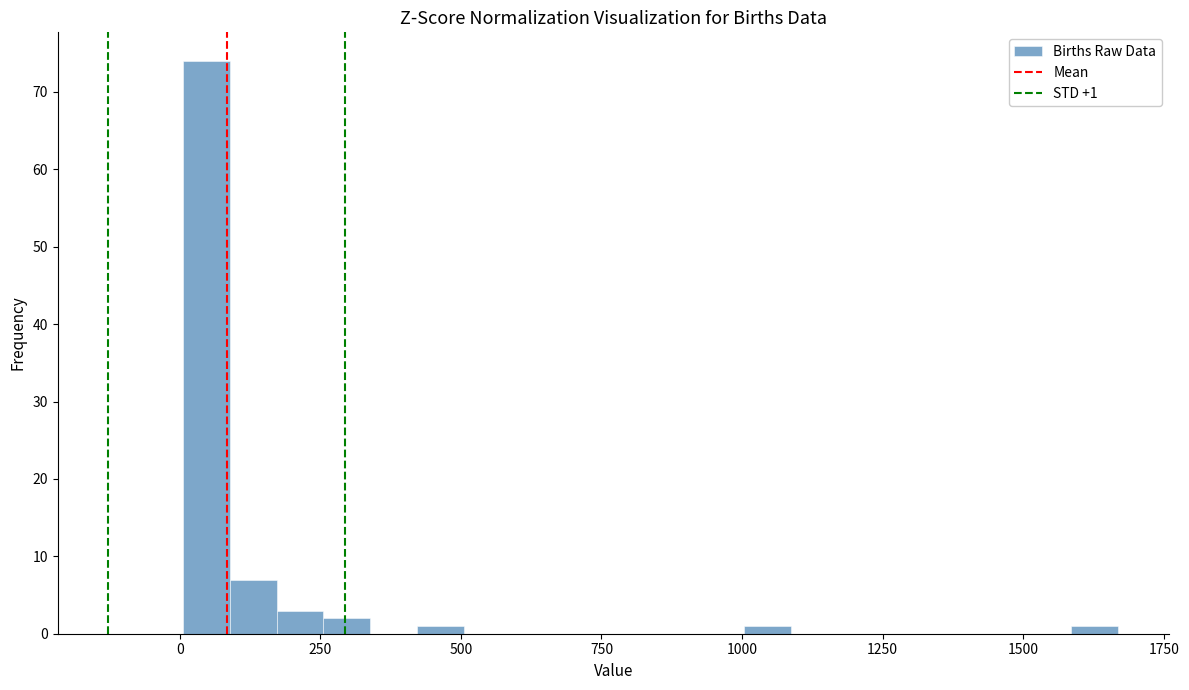

Read against the x-axis, roughly where is the centre of the tallest bar?

50